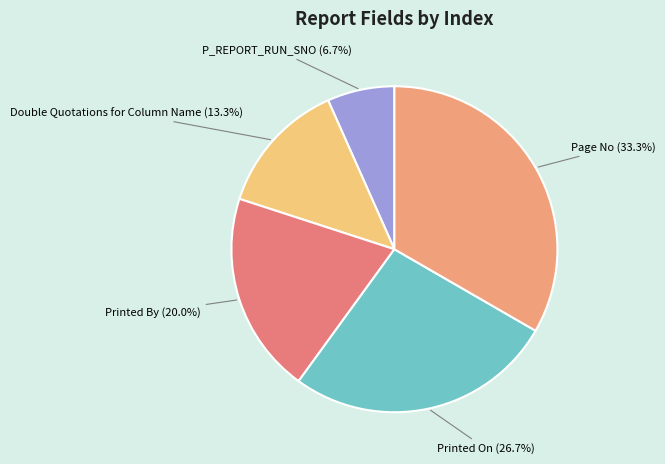

Between P_REPORT_RUN_SNO and Double Quotations for Column Name, which is larger?

Double Quotations for Column Name